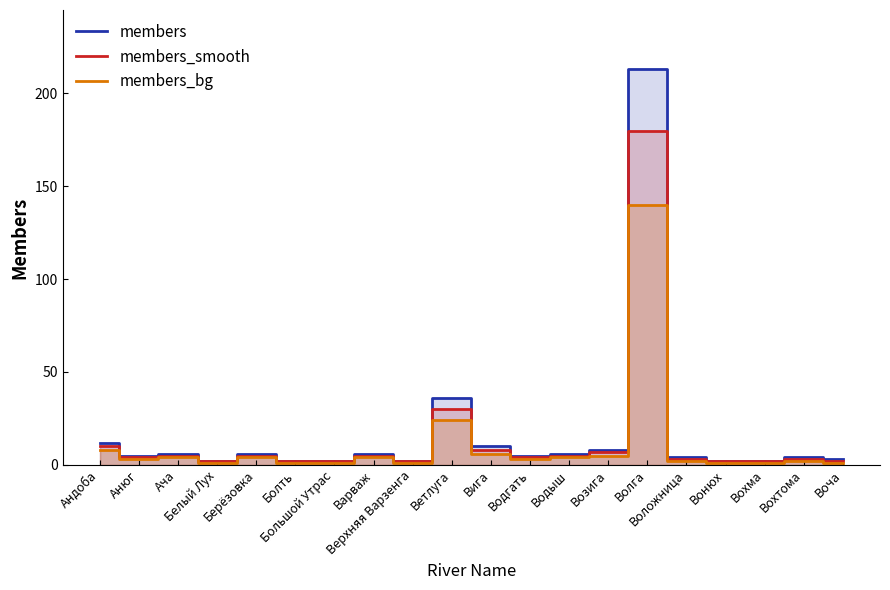

True or false: members_smooth and members_bg cross at least once.

False